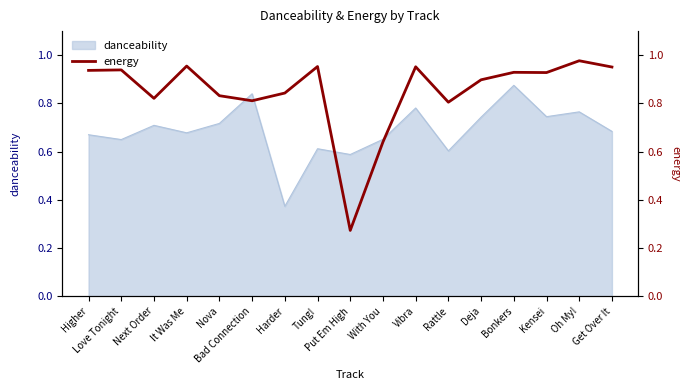

Which label corresponds to the smallest value in the chart?

Put Em High